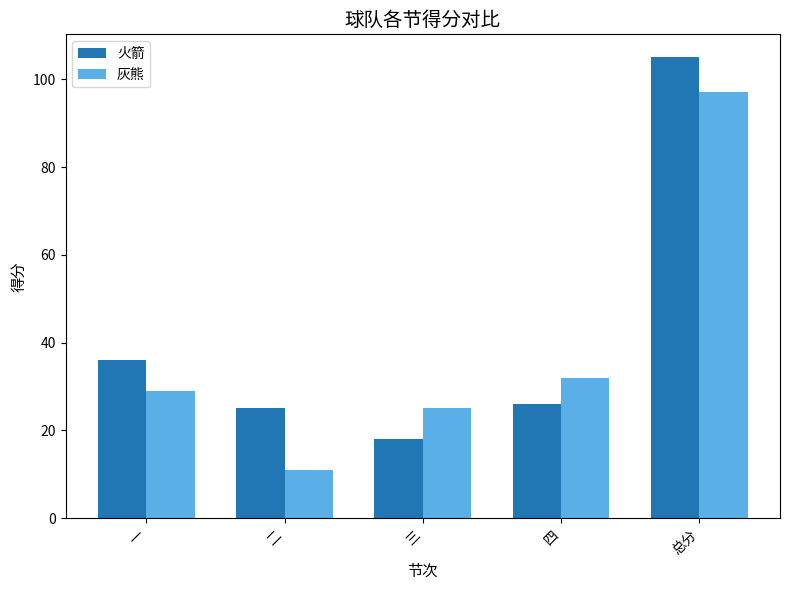

Which series changed the most between 一 and 三?

火箭